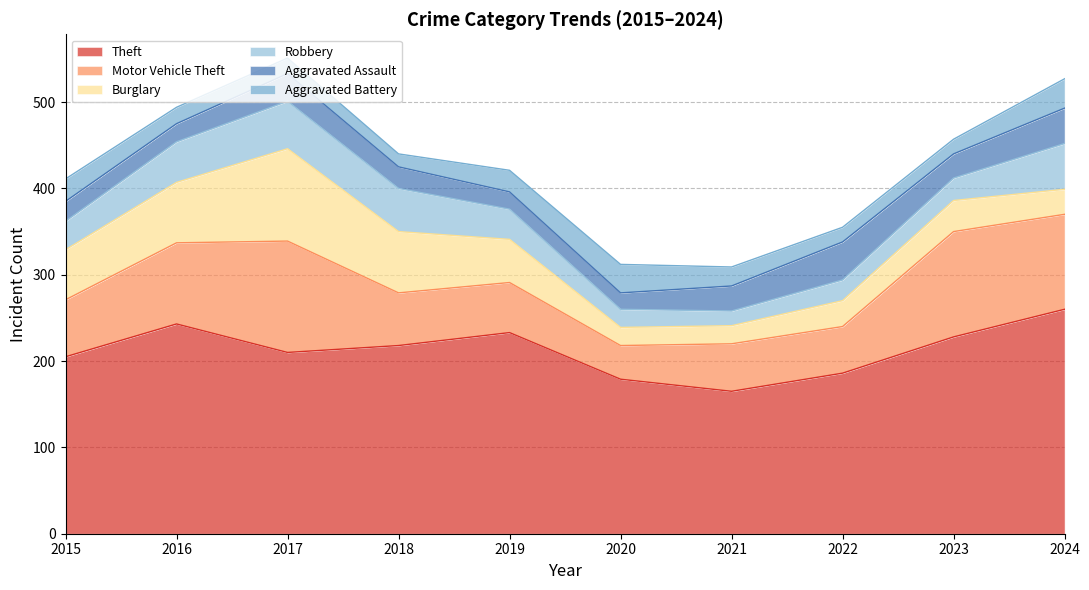

True or false: Theft and Aggravated Battery cross at least once.

False